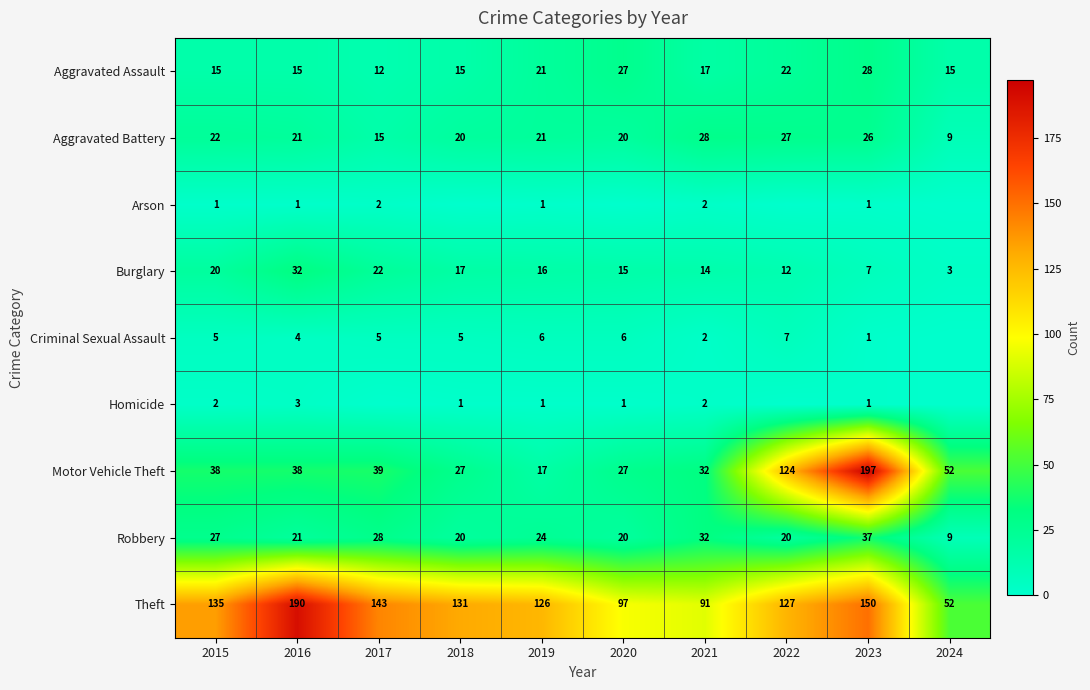

What is the spread (max minus min) of values at 2016?

189